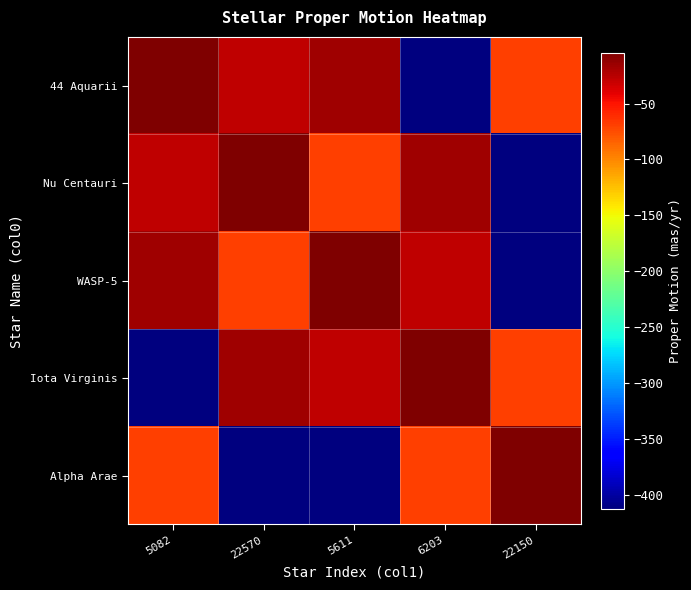

Which series has the largest total across all categories?

44 Aquarii